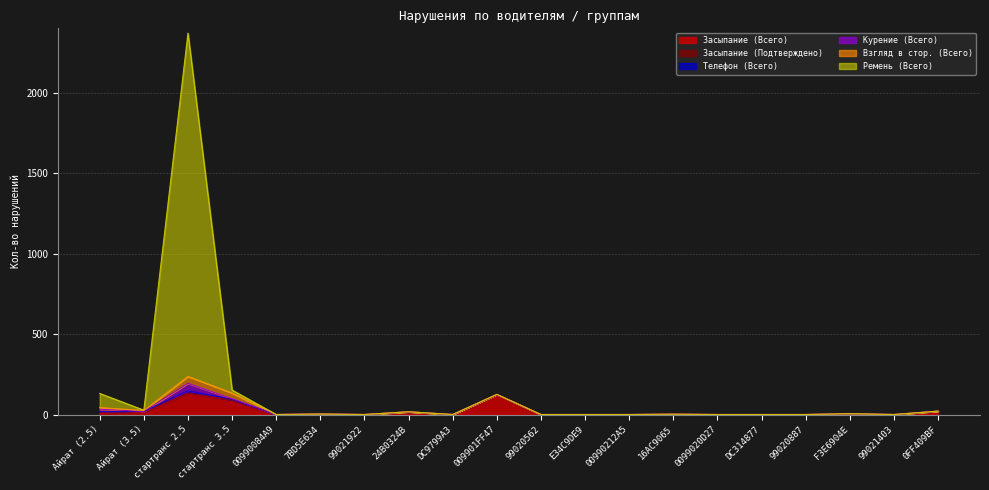

Is it true that Телефон (Всего) equals 0 at 00990212A5?

True